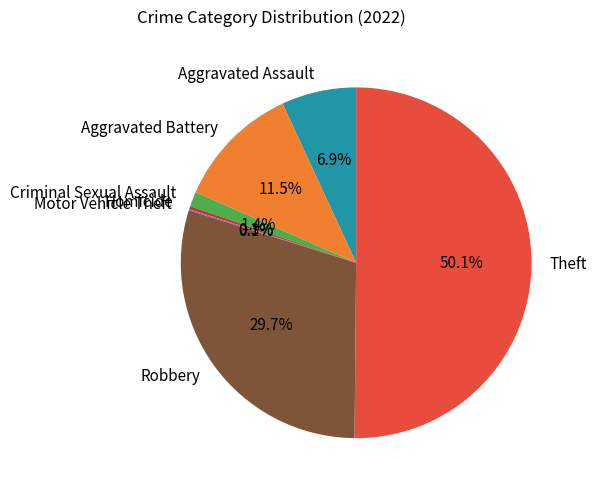

Which slice is the largest?

Theft